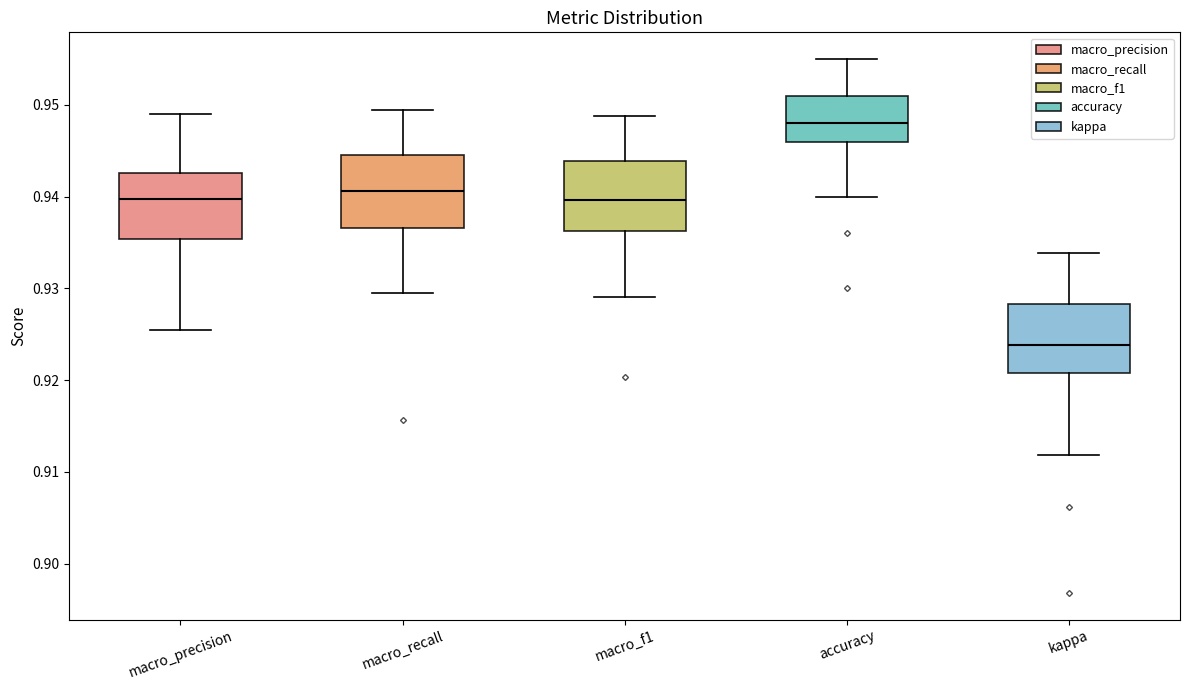

Where does the upper whisker of the box for macro_recall end on the y-axis? The values are not printed on the chart, so give them approximately, as read against the axis.

0.949